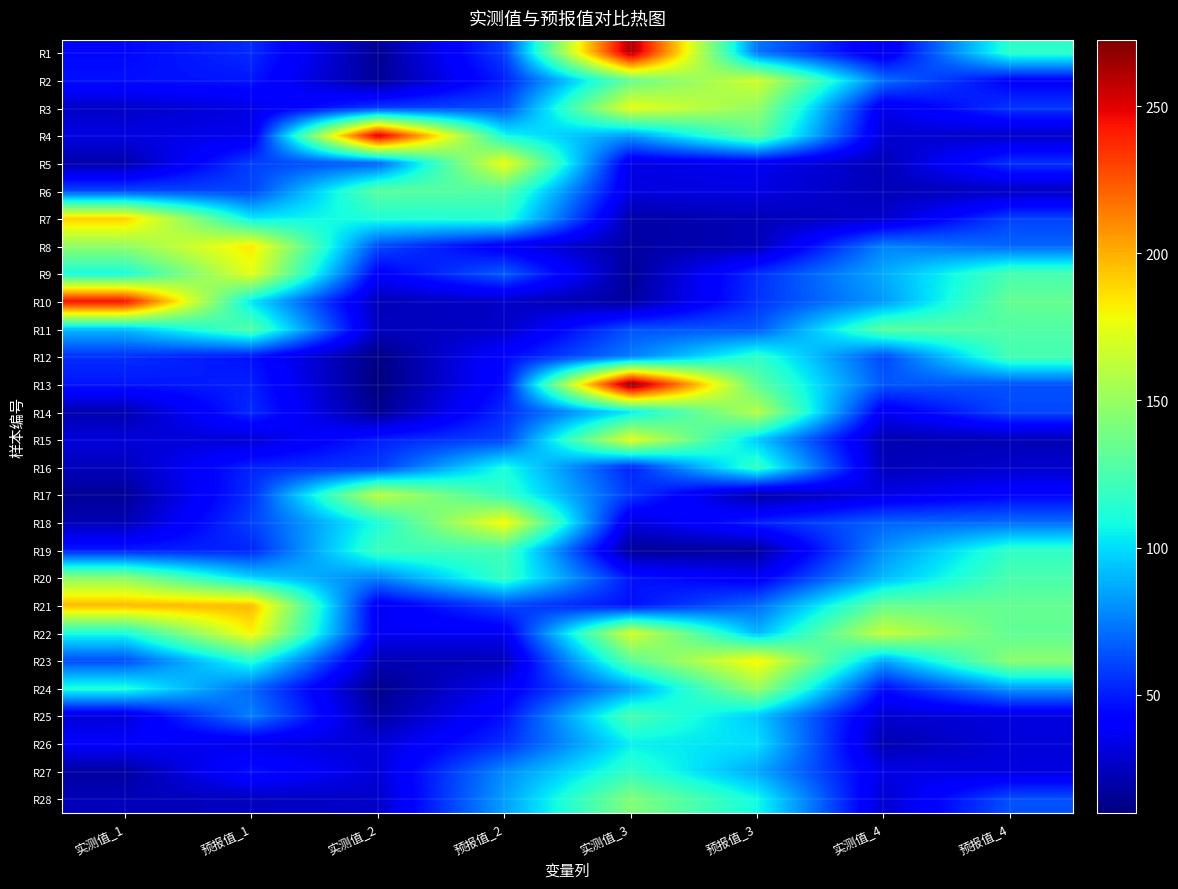

Between 实测值_1 and 预报值_4, which is larger?

预报值_4